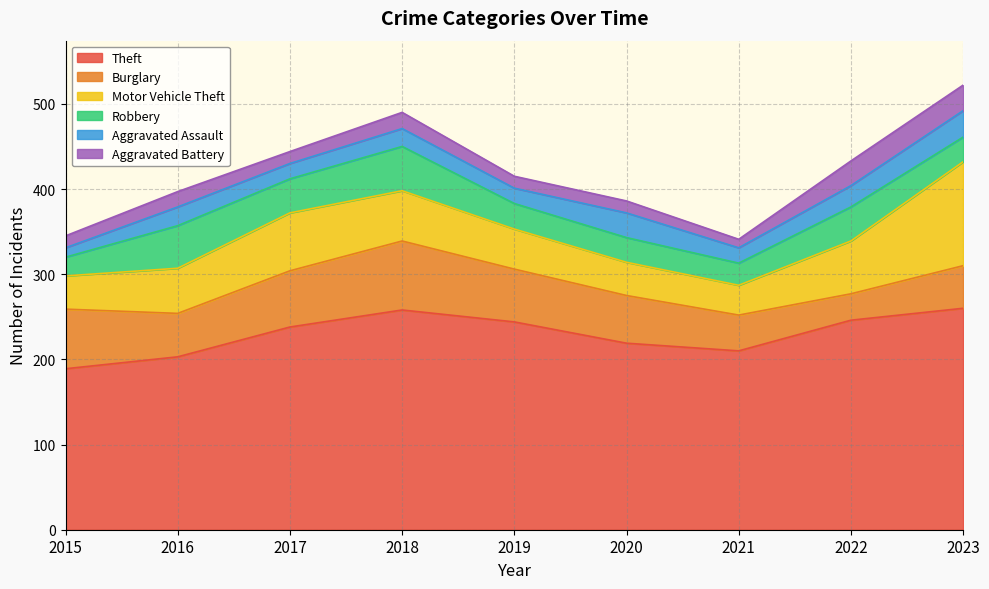

Rank the series by their maximum value, from highest to lowest.

Theft, Motor Vehicle Theft, Burglary, Robbery, Aggravated Assault, Aggravated Battery